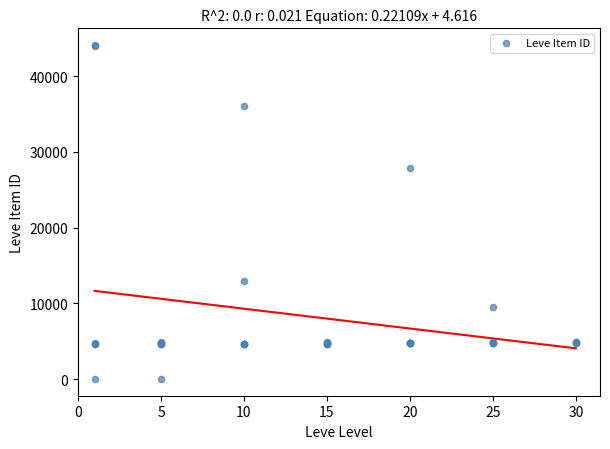

What Y value in the scatter plot is closest to 22048?

27884